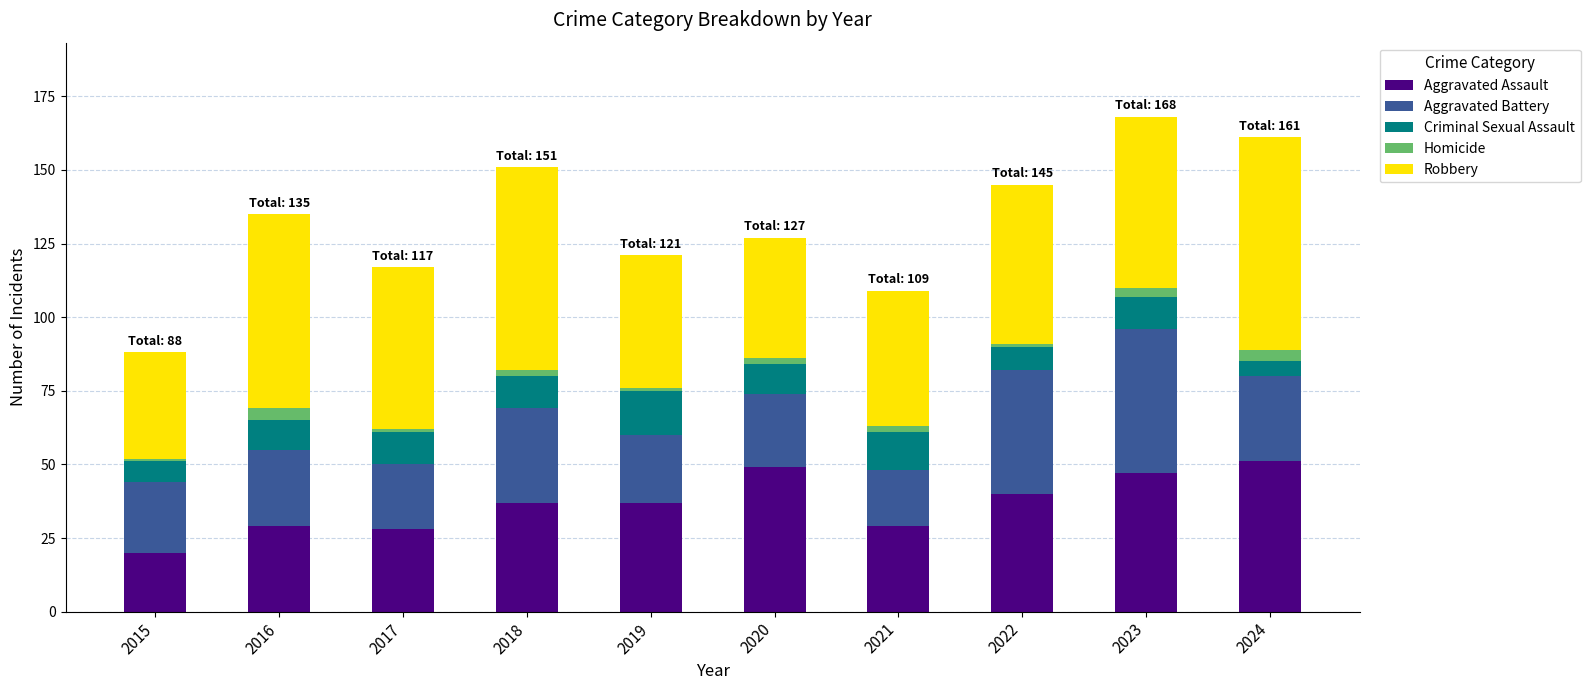

The Aggravated Assault series shows 40 at 2022. True or false?

True